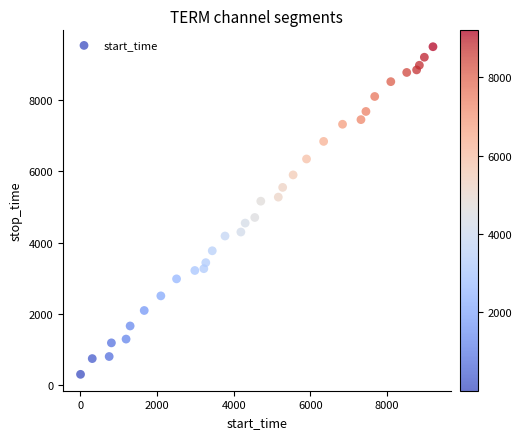

What is the range of Y values (max minus min)?

9190